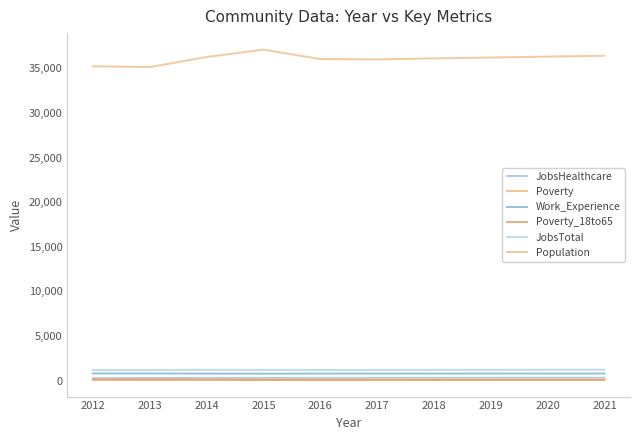

Does the chart have visible grid lines?

No